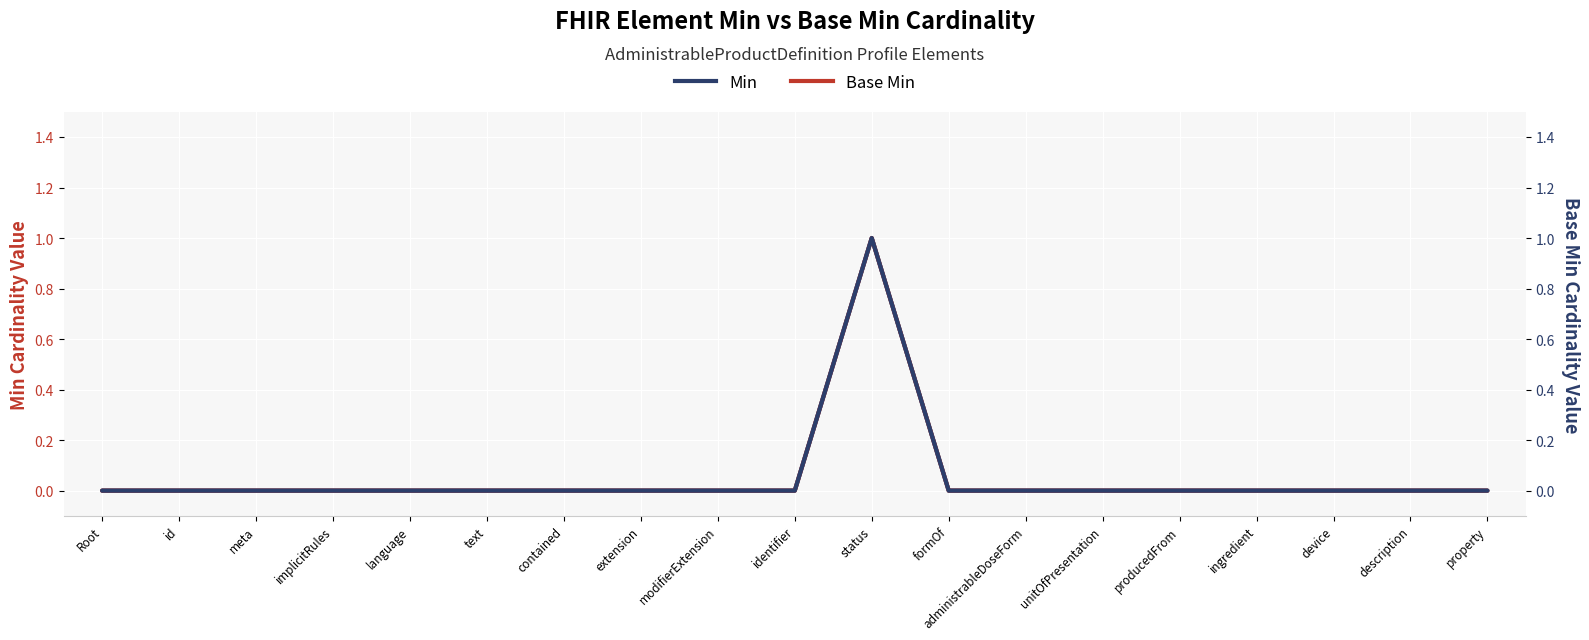

Rank the series at meta from highest to lowest value.

Min, Base Min, Base Min (right)